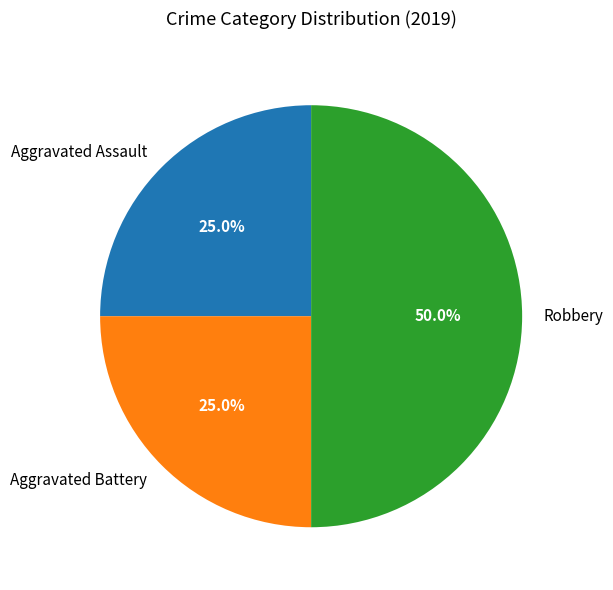

To the nearest percent, what percentage of the pie is Aggravated Battery?

25%